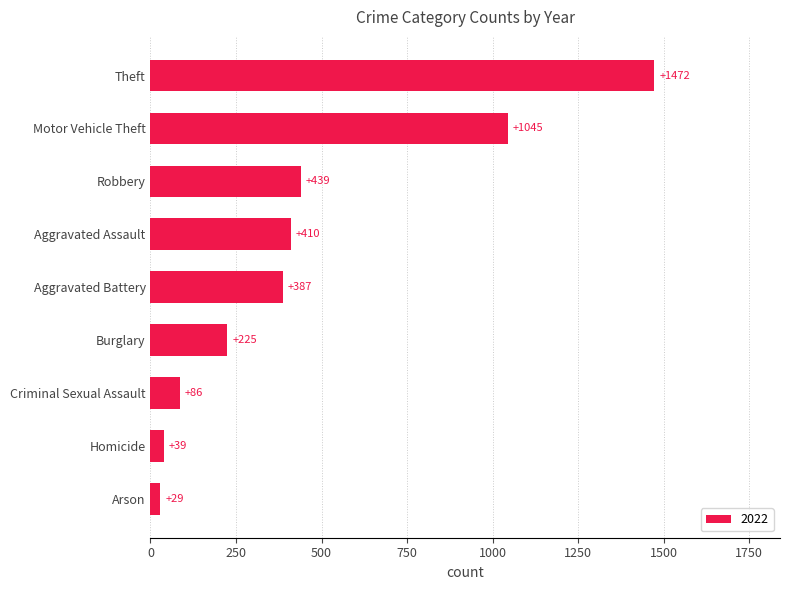

What is the sum of all values?

4132